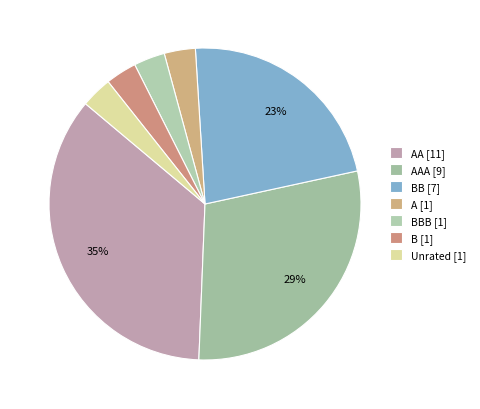

Rank the categories by value from lowest to highest.

A, BBB, B, Unrated, BB, AAA, AA